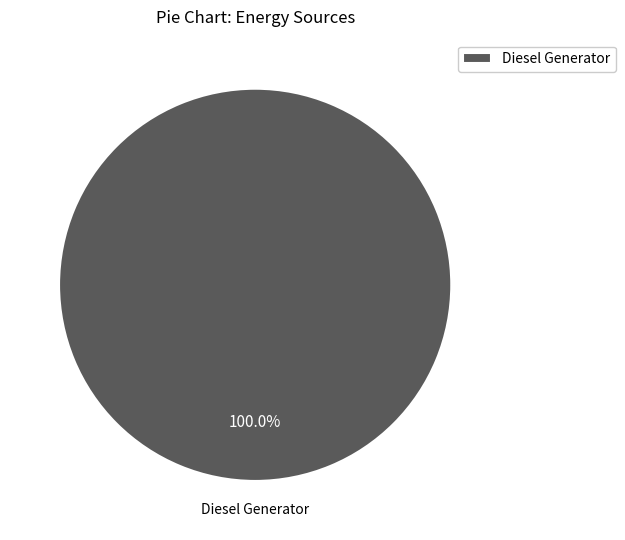

What is the majority slice?

Diesel Generator